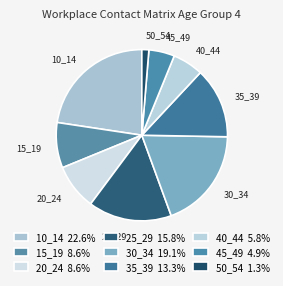

How many segments does this pie chart have?

9